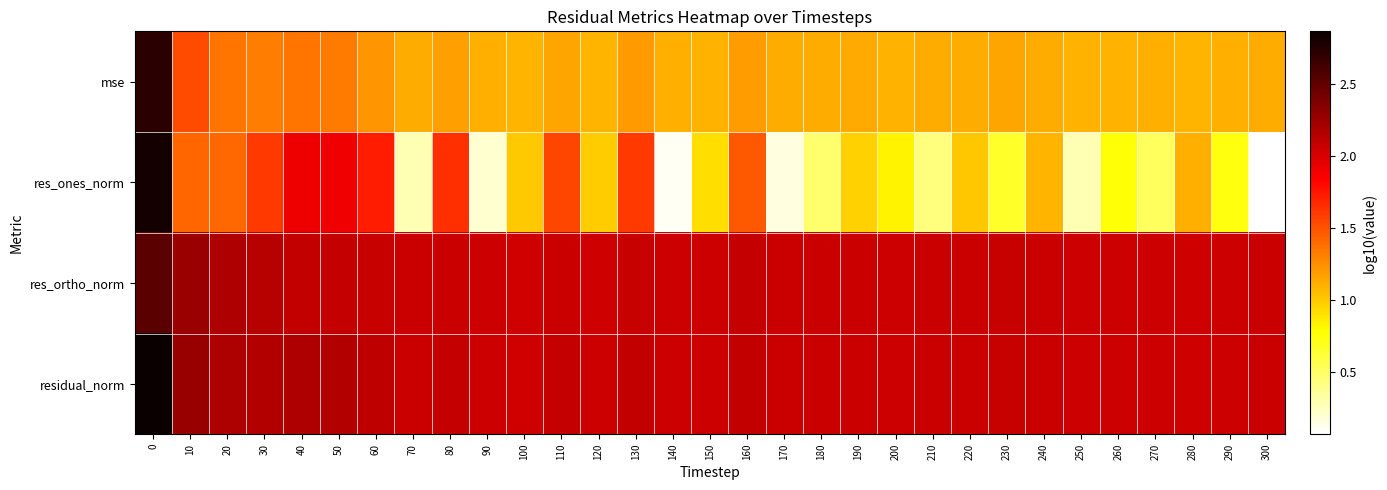

What is the spread (max minus min) of values at 290?

1.3